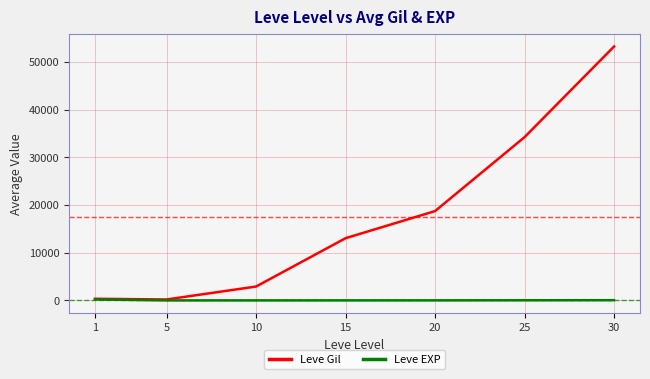

List the series in order of their overall mean, highest first.

Leve Gil, Leve EXP